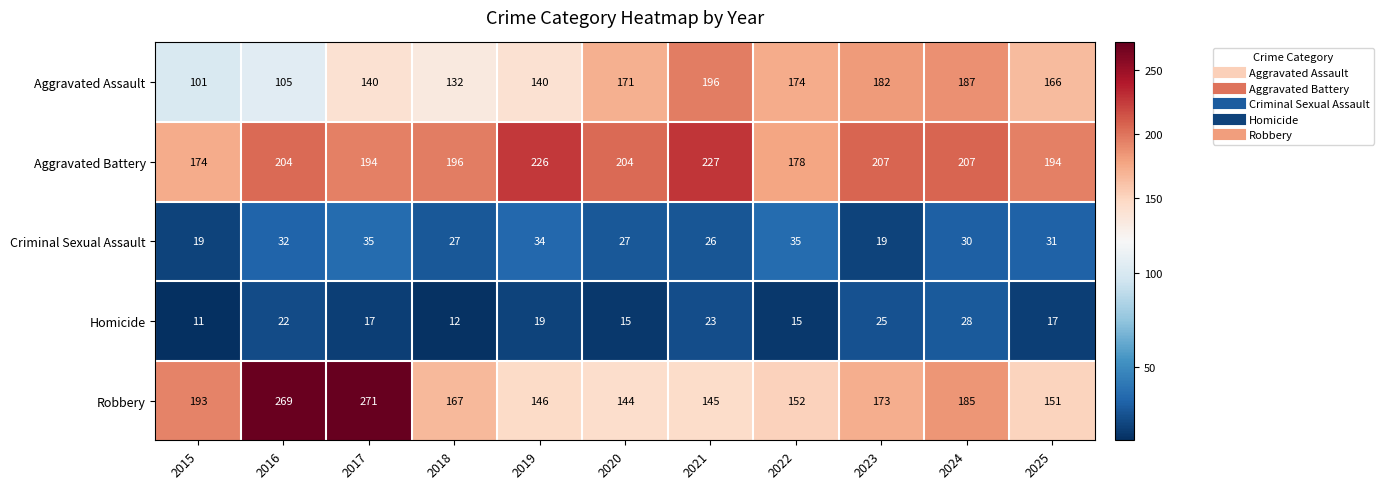

What is the sum of all Aggravated Battery values?

2211